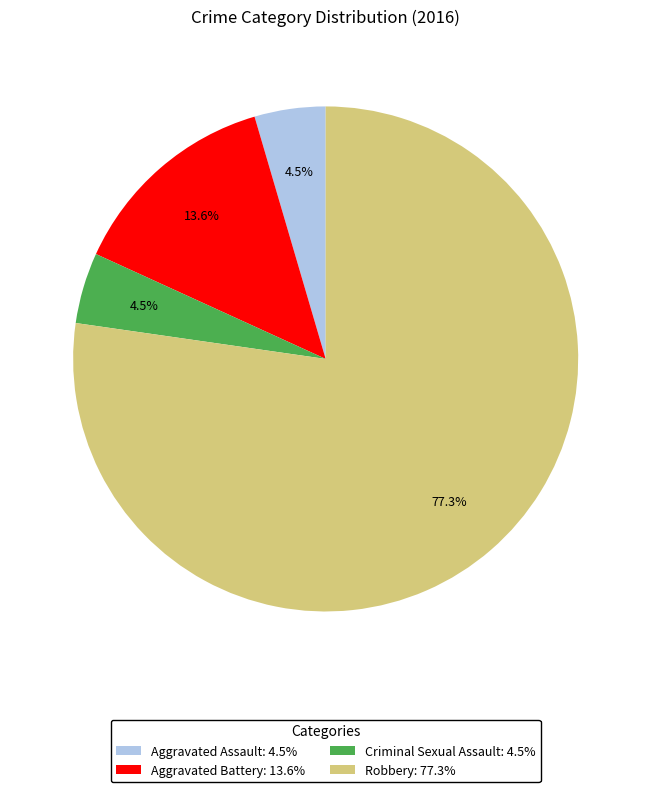

Count the number of slices in the pie.

4